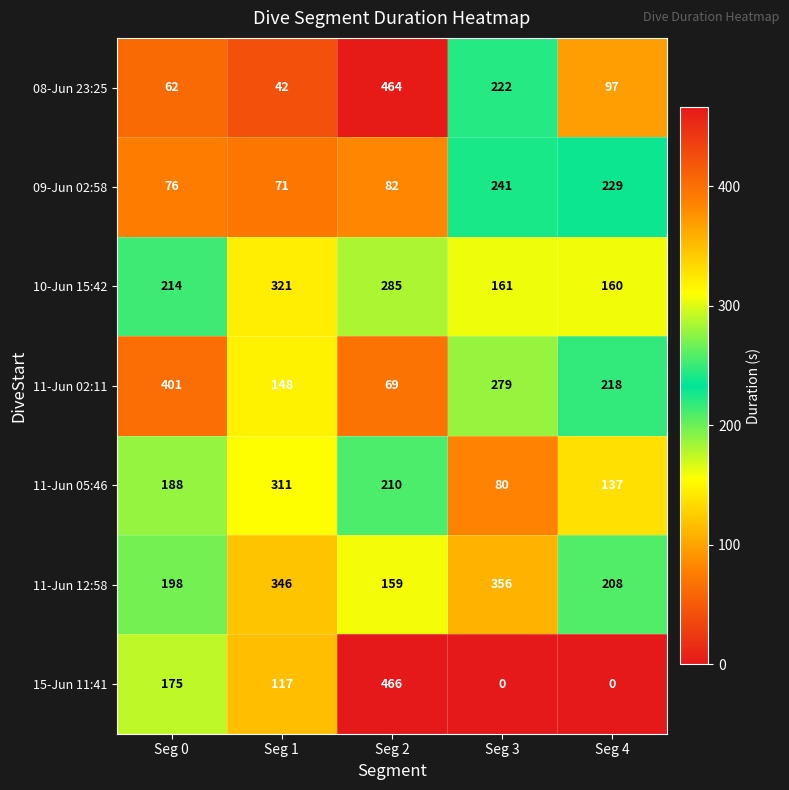

Read the 09-Jun 02:58 value at Seg 4, to the nearest 50.

250